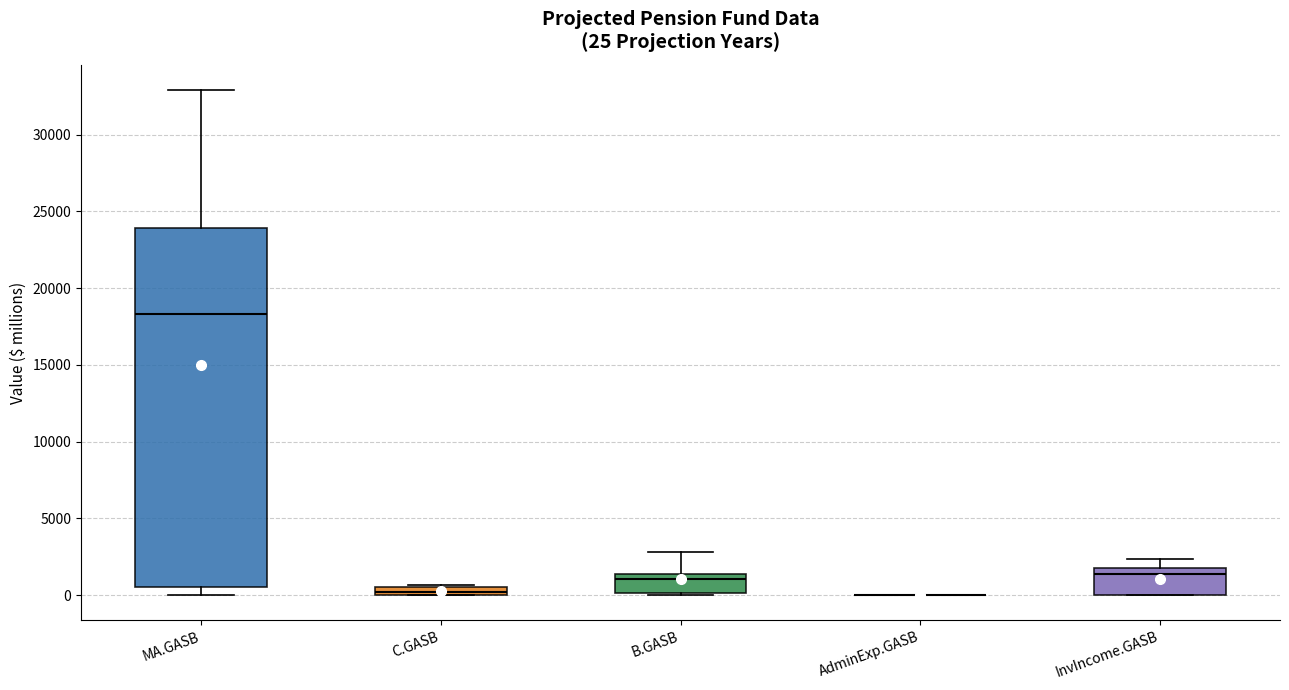

Which box is the tallest, from its lower edge to its upper edge?

MA.GASB